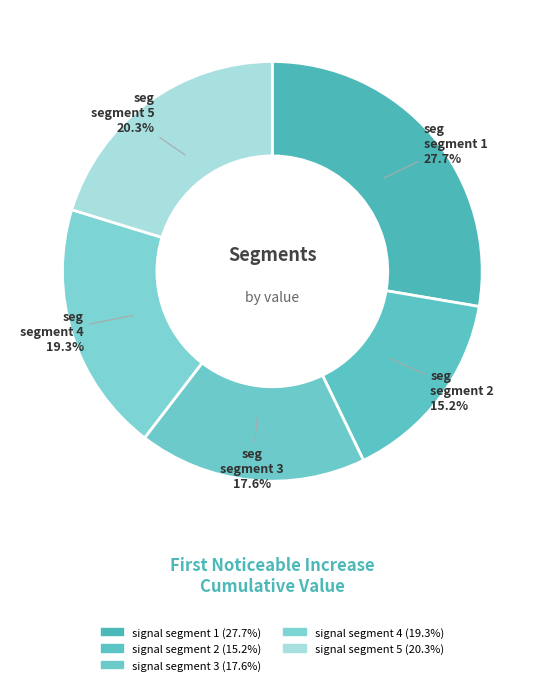

True or false: signal segment 4 accounts for 19% of the total.

True